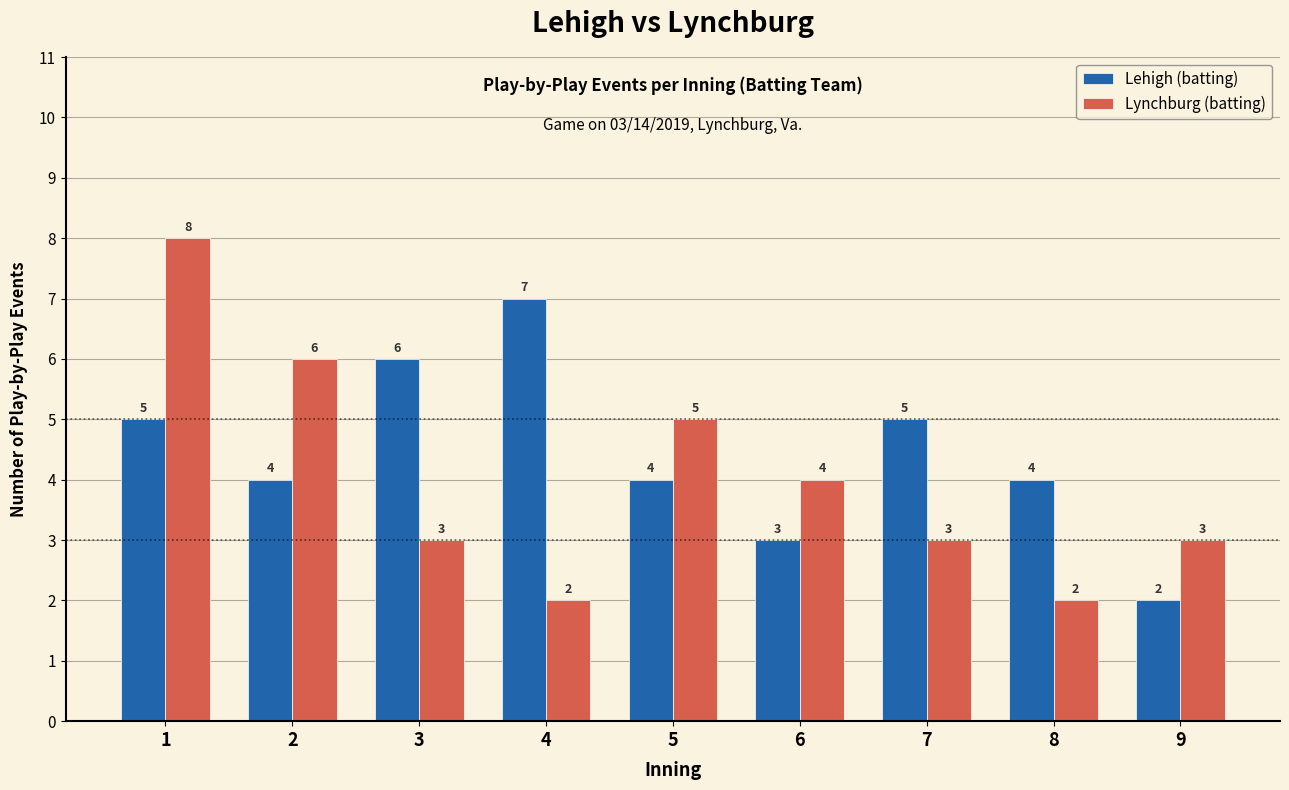

At which label does Lehigh (batting) first exceed 4?

1